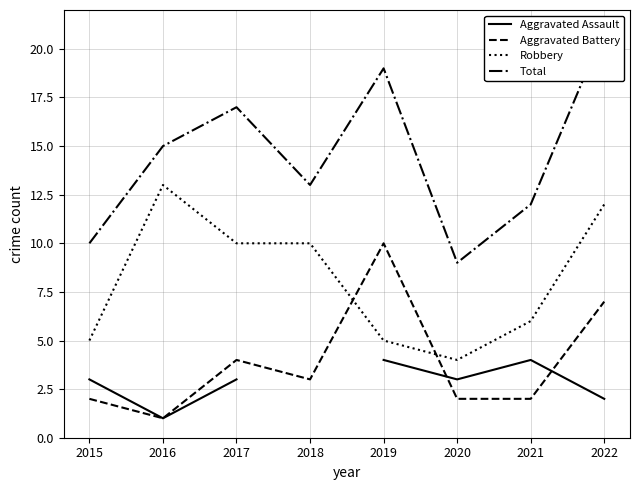

What is the value of the Robbery point at the 3rd from the left?

10.0